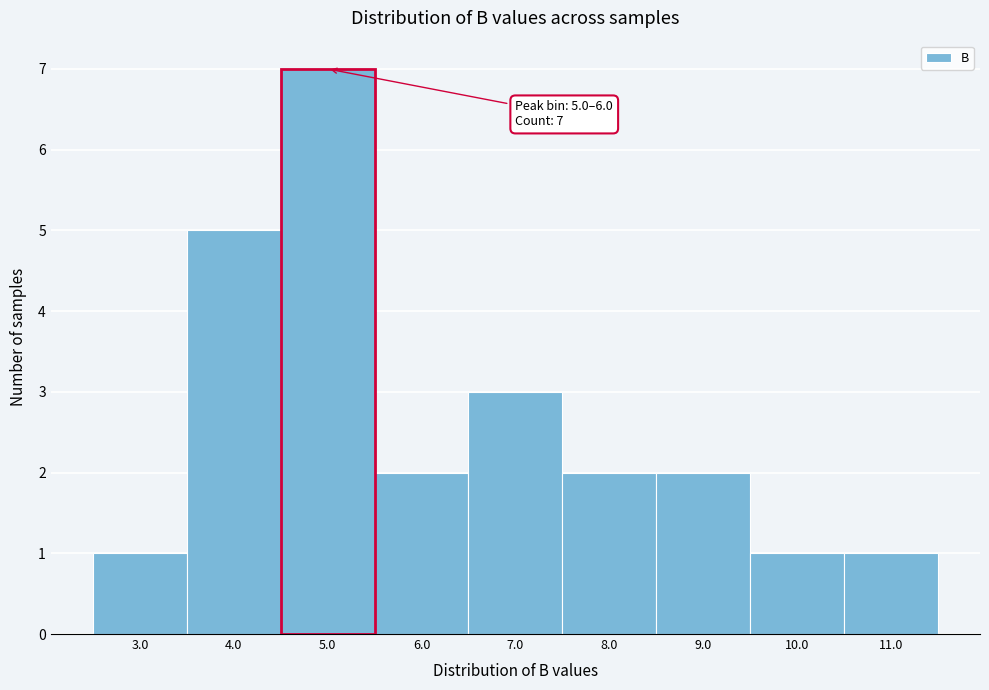

Reading right to left, list all the values displayed in this chart.

11.0=1	10.0=1	9.0=2	8.0=2	7.0=3	6.0=2	5.0=7	4.0=5	3.0=1